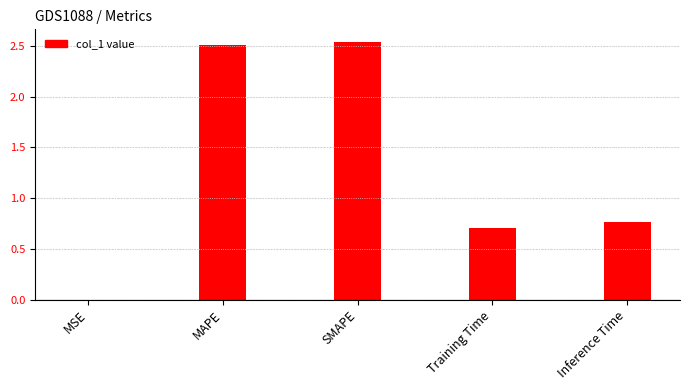

Are the bars horizontal?

No